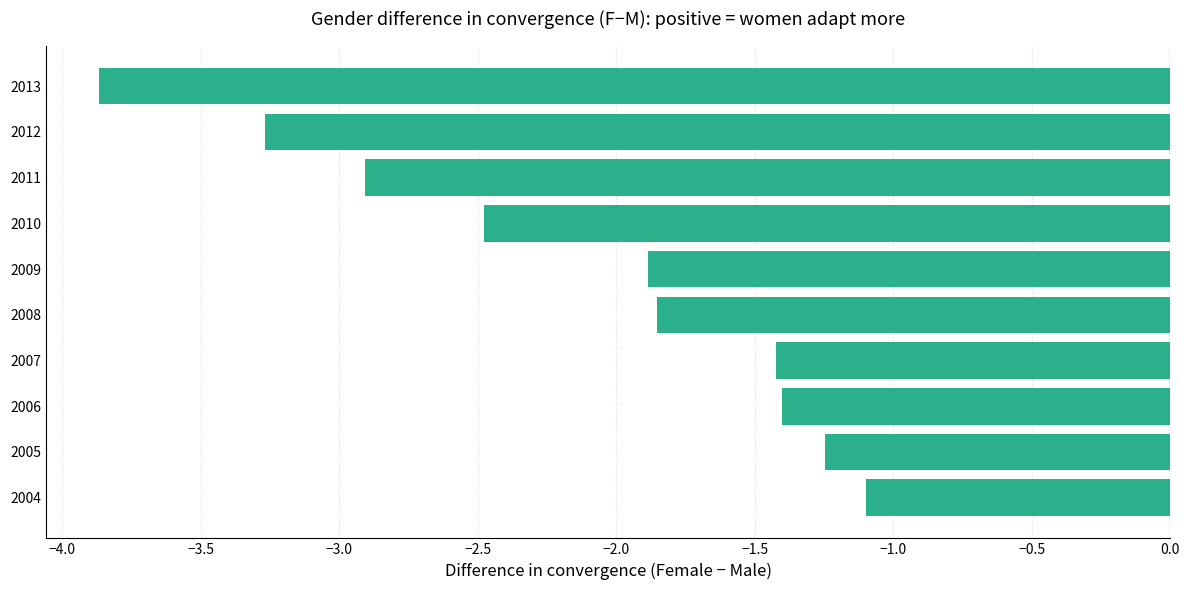

Is it true that the value at 2006 is -1.0?

False